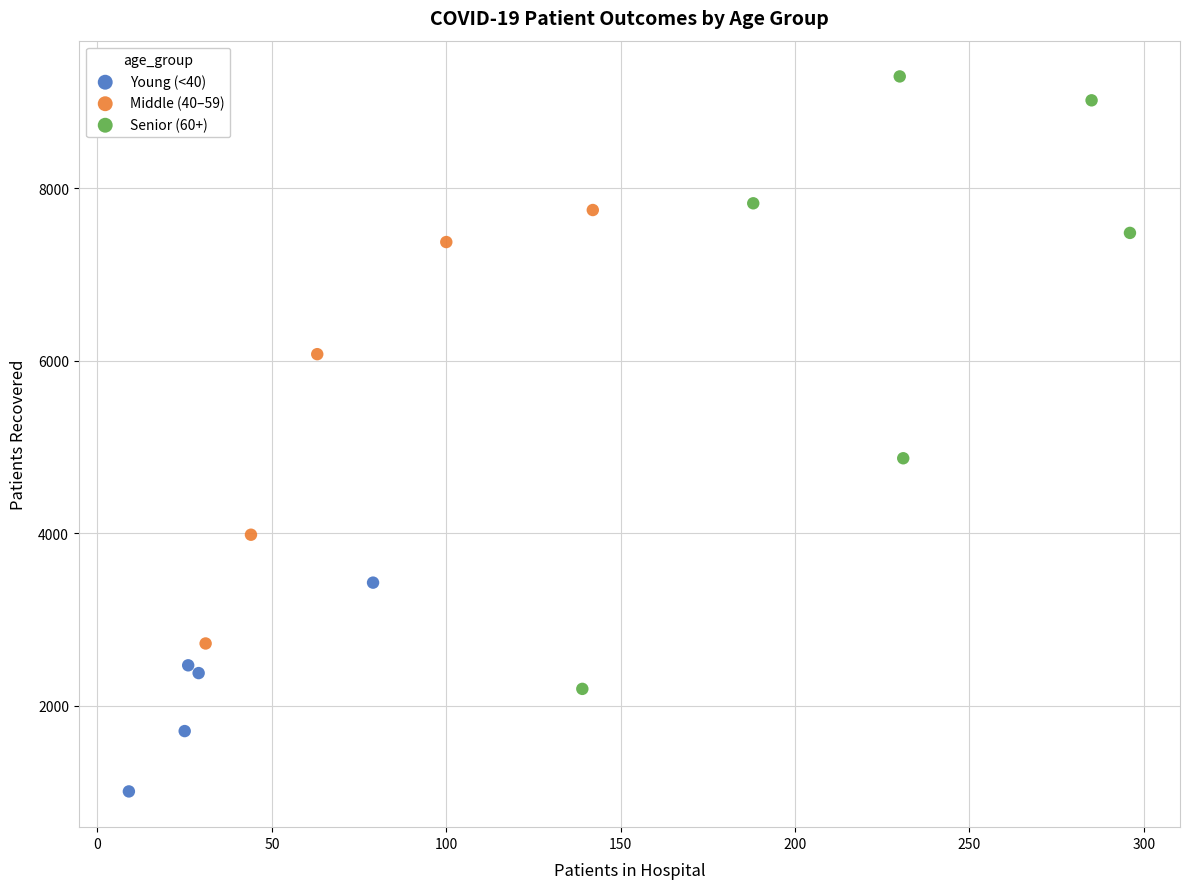

What are all the series names shown in the legend?

Young (<40), Middle (40–59), Senior (60+)